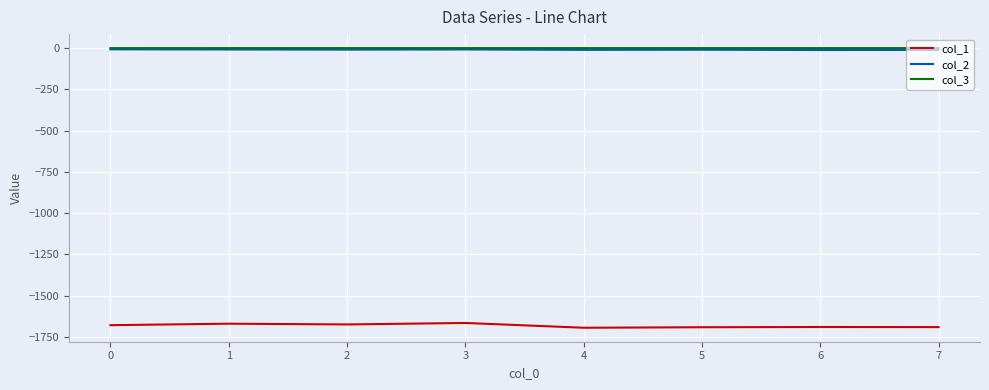

True or false: col_1 and col_3 intersect in this chart.

False